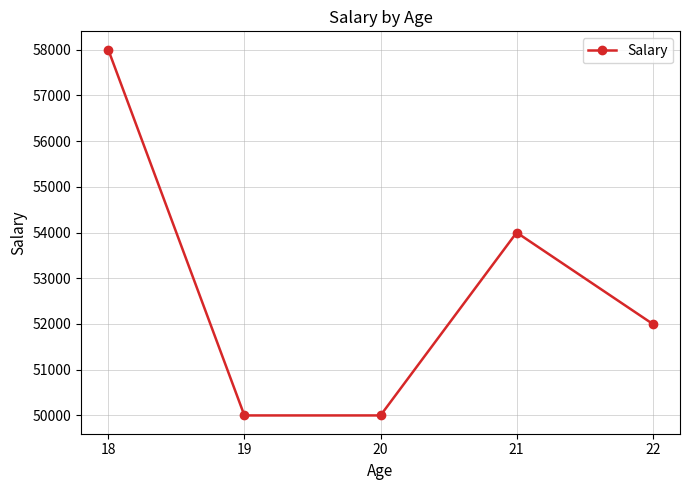

Reading left to right, transcribe all the data shown in this chart.

18=58000	19=50000	20=50000	21=54000	22=52000